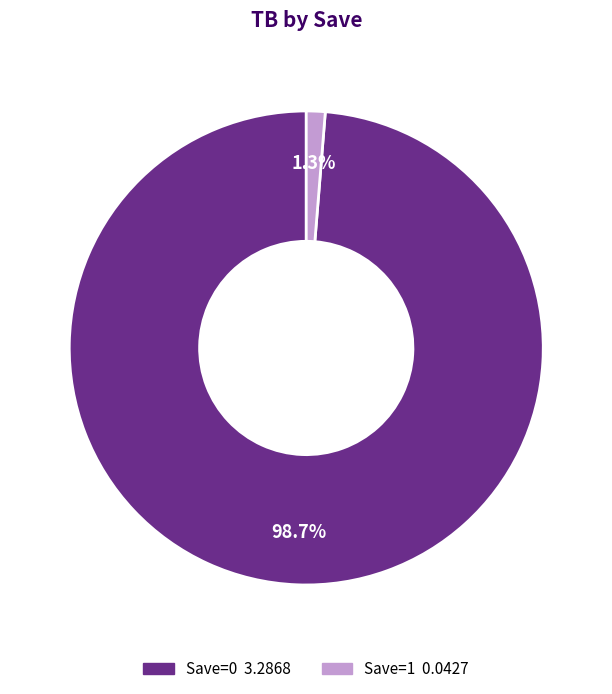

How many segments does this pie chart have?

2